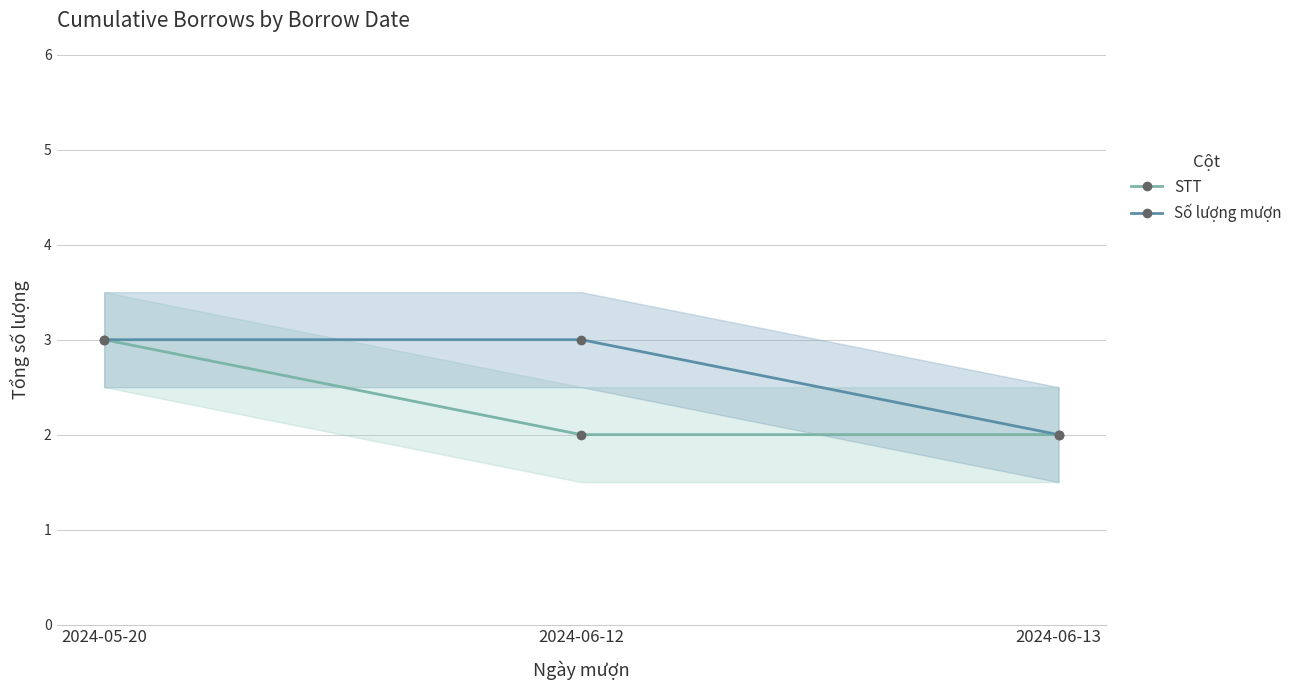

Reading left to right, extract all data points from this chart.

STT: 2024-05-20=3	2024-06-12=2	2024-06-13=2
Số lượng mượn: 2024-05-20=3	2024-06-12=3	2024-06-13=2